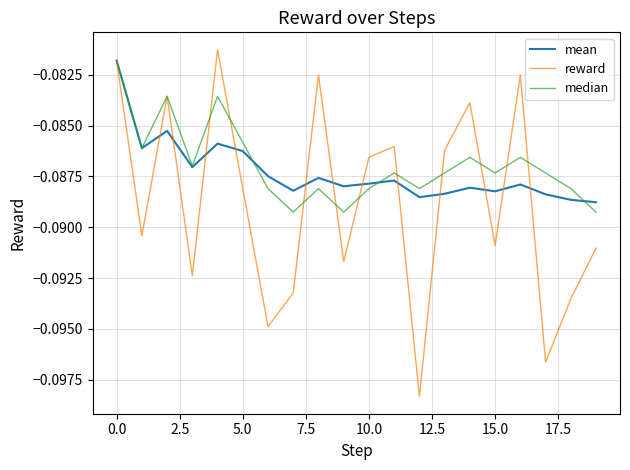

Which series has the widest spread of values?

reward